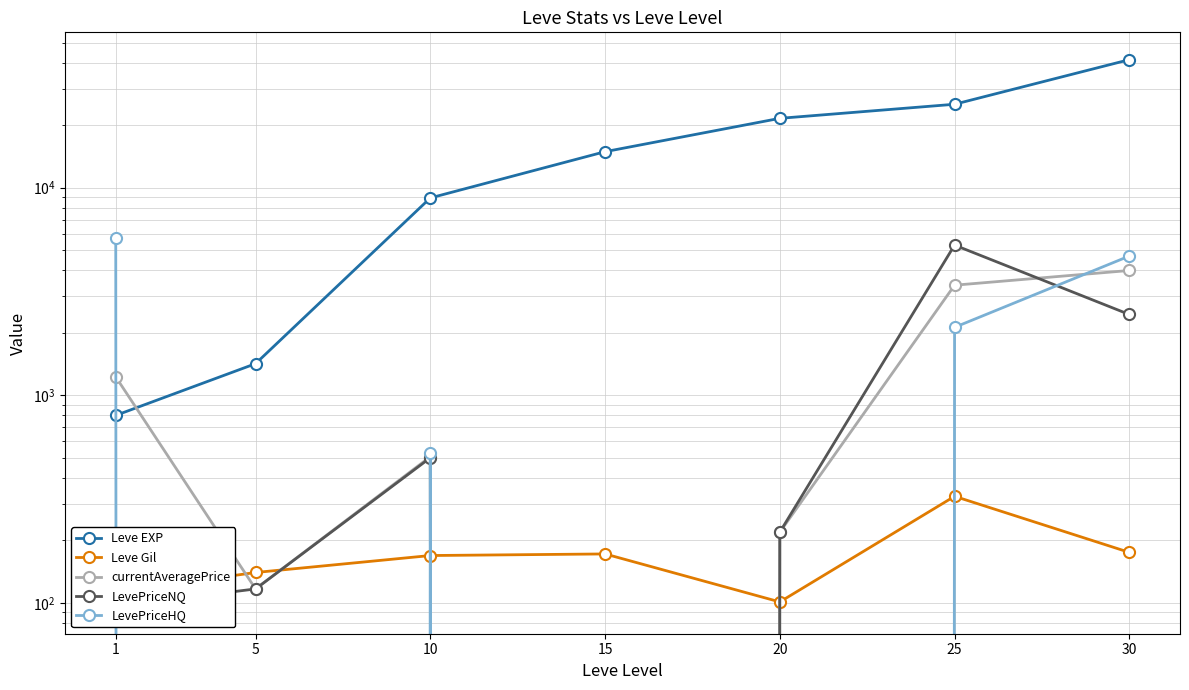

How many intersections are there between currentAveragePrice and LevePriceHQ?

3